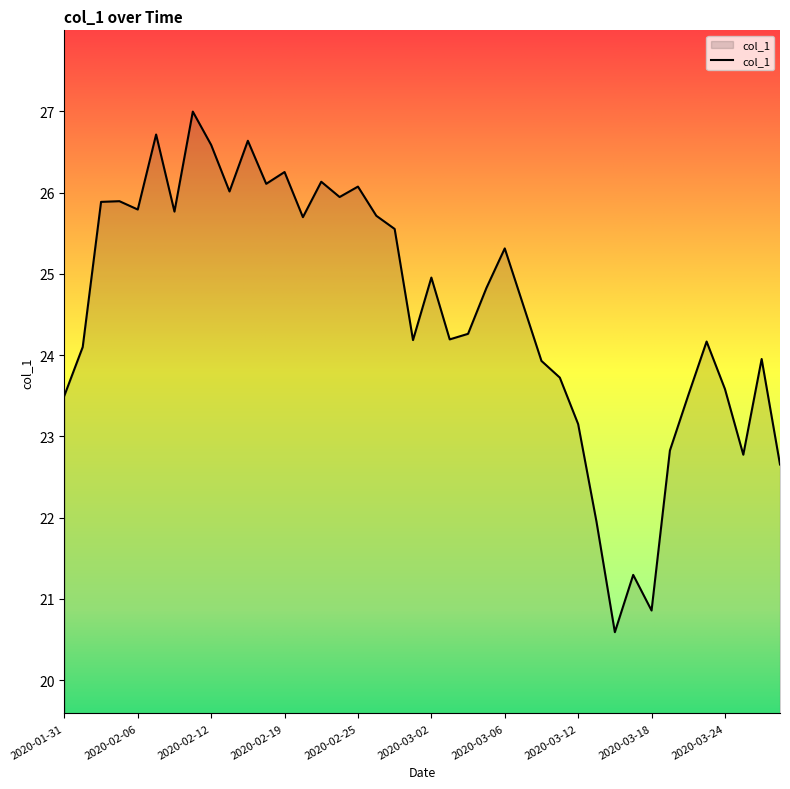

What is the maximum value shown in the chart?

27.0